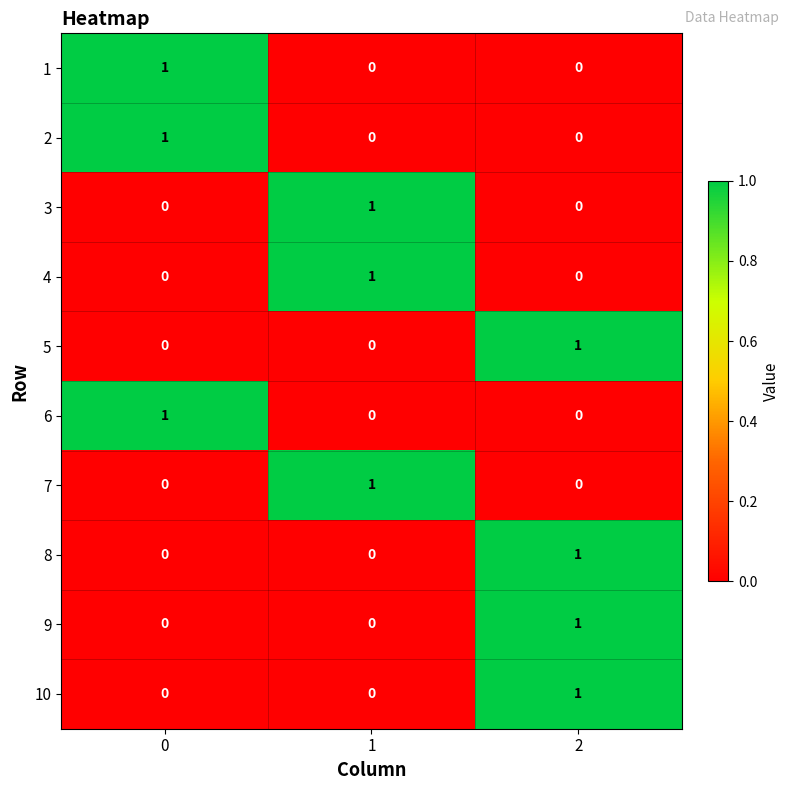

At how many categories does at least one series exceed 0?

3